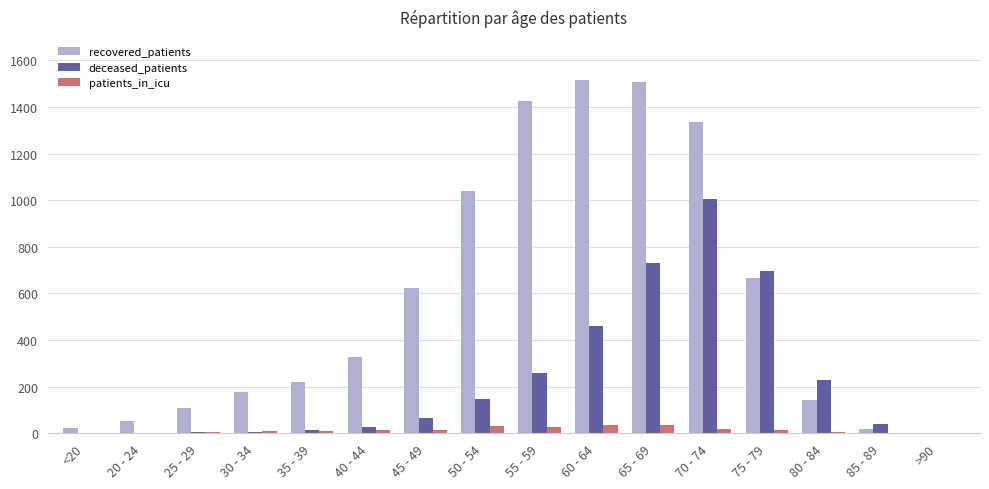

What is the difference between the deceased_patients values at 45 - 49 and 30 - 34?

61